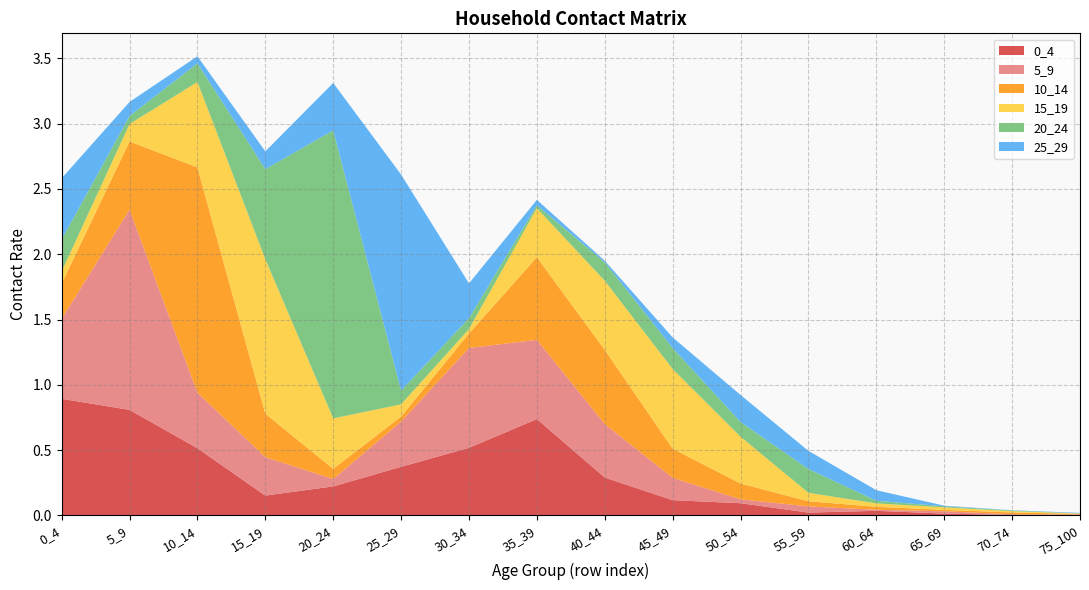

Reading left to right, list all the values displayed in this chart.

0_4: 0_4=0.9	5_9=0.8	10_14=0.5	15_19=0.2	20_24=0.2	25_29=0.4	30_34=0.5	35_39=0.7	40_44=0.3	45_49=0.1	50_54=0.1	55_59=0.0	60_64=0.0	65_69=0.0	70_74=0.0	75_100=0.0
5_9: 0_4=0.6	5_9=1.5	10_14=0.4	15_19=0.3	20_24=0.1	25_29=0.3	30_34=0.8	35_39=0.6	40_44=0.4	45_49=0.2	50_54=0.0	55_59=0.0	60_64=0.0	65_69=0.0	70_74=0.0	75_100=0.0
10_14: 0_4=0.3	5_9=0.5	10_14=1.7	15_19=0.3	20_24=0.1	25_29=0.0	30_34=0.1	35_39=0.6	40_44=0.6	45_49=0.2	50_54=0.1	55_59=0.0	60_64=0.0	65_69=0.0	70_74=0.0	75_100=0.0
15_19: 0_4=0.1	5_9=0.1	10_14=0.7	15_19=1.2	20_24=0.4	25_29=0.1	30_34=0.0	35_39=0.4	40_44=0.5	45_49=0.6	50_54=0.4	55_59=0.1	60_64=0.0	65_69=0.0	70_74=0.0	75_100=0.0
20_24: 0_4=0.2	5_9=0.1	10_14=0.1	15_19=0.7	20_24=2.2	25_29=0.1	30_34=0.1	35_39=0.0	40_44=0.1	45_49=0.2	50_54=0.1	55_59=0.2	60_64=0.0	65_69=0.0	70_74=0.0	75_100=0.0
25_29: 0_4=0.5	5_9=0.1	10_14=0.1	15_19=0.1	20_24=0.4	25_29=1.7	30_34=0.3	35_39=0.0	40_44=0.0	45_49=0.1	50_54=0.2	55_59=0.1	60_64=0.1	65_69=0.0	70_74=0.0	75_100=0.0